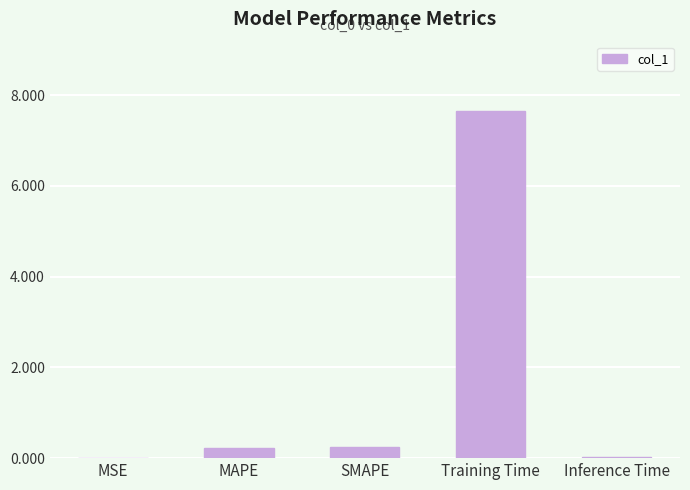

What is the average value?

1.6